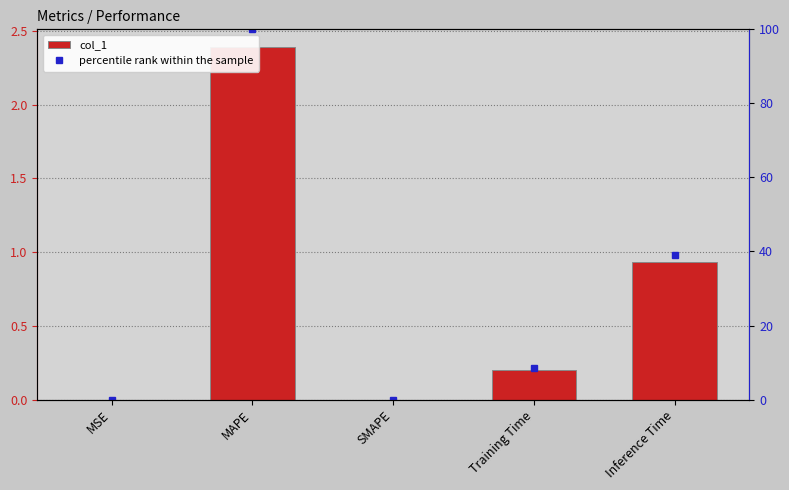

Reading left to right, list all the values displayed in this chart.

col_1: 0.0	2.4	0.0	0.2	0.9
percentile rank within the sample: 0.0	100.0	0.0	8.4	39.0